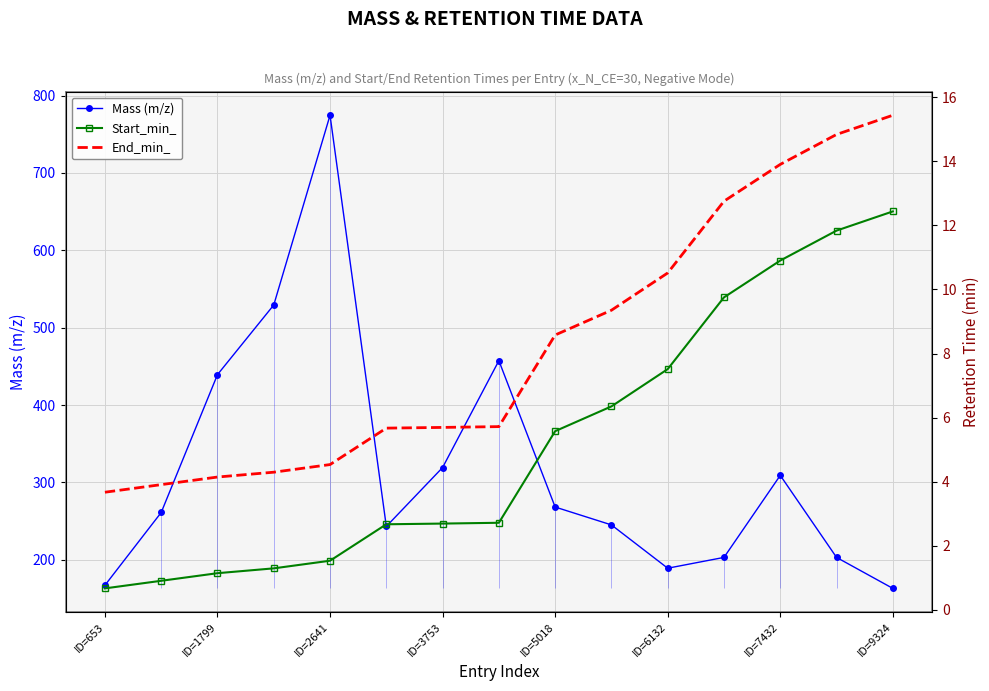

True or false: Mass (m/z) has more than 1 interior local peaks.

True